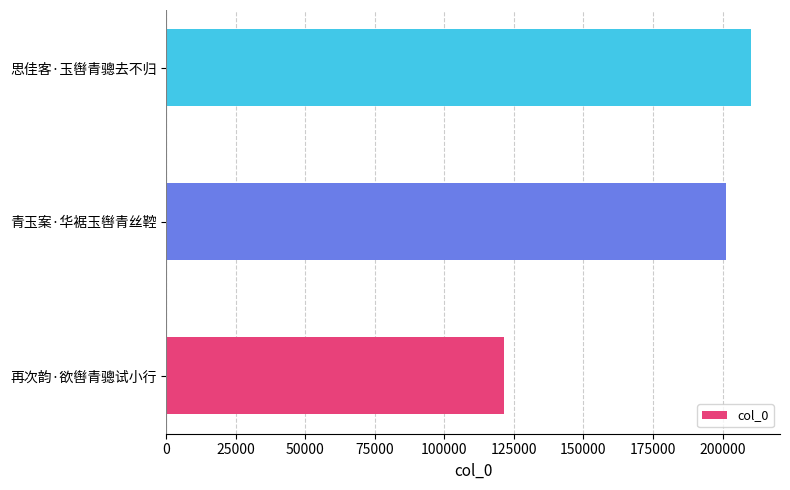

What is the smallest value displayed?

121593